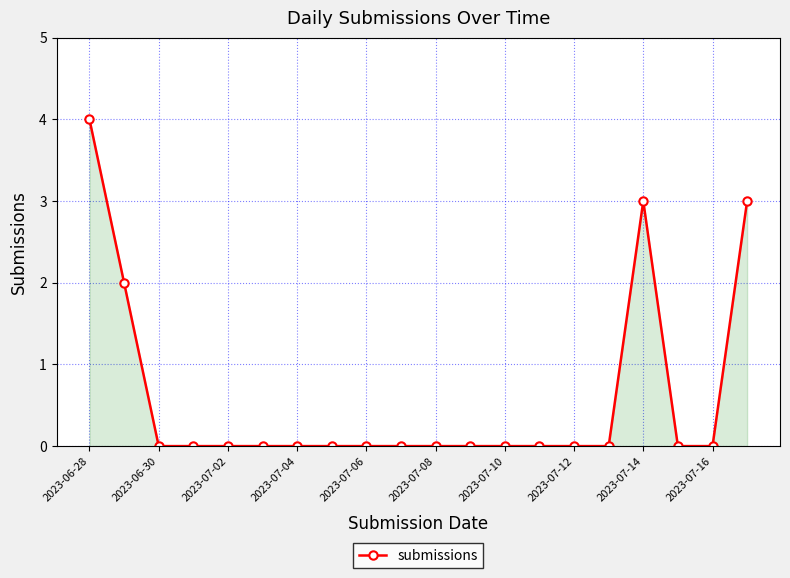

True or false: there are more than 0 points higher than both neighbors.

True